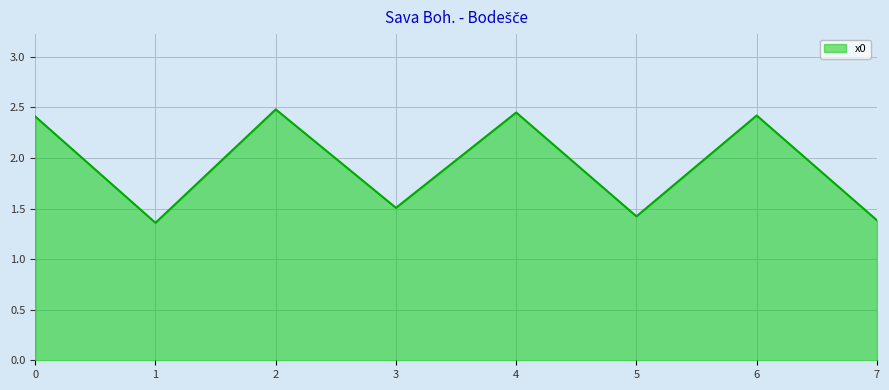

What is the average value?

1.9